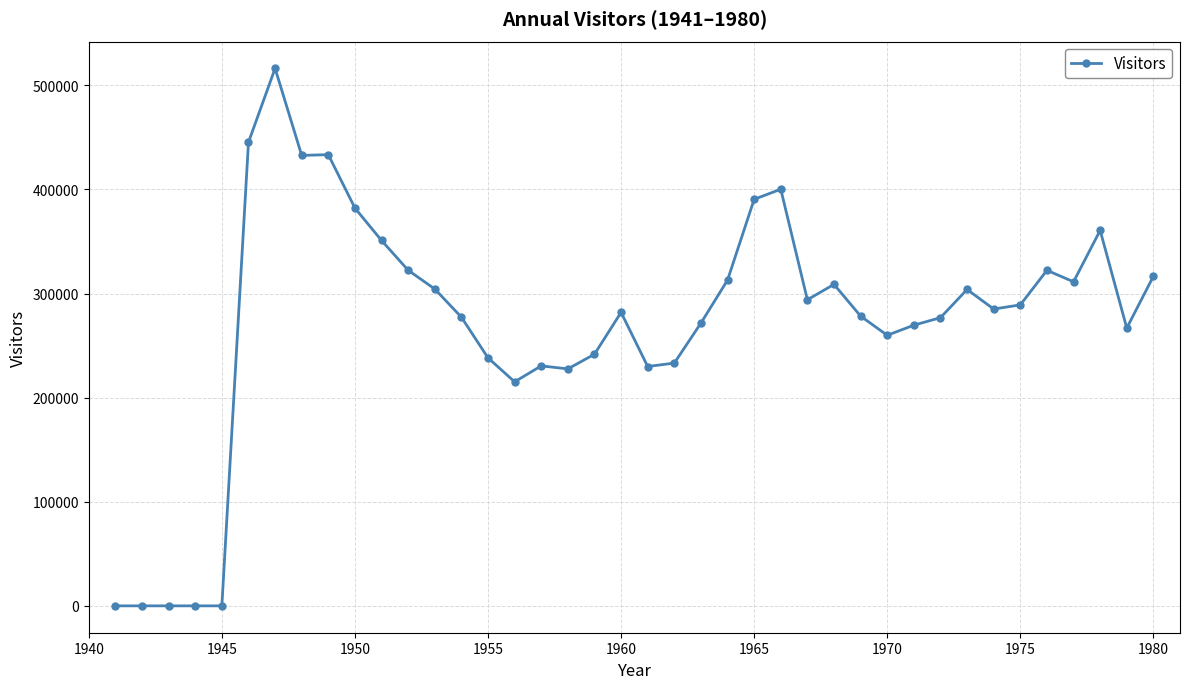

True or false: the data has more than 1 interior local peaks.

True